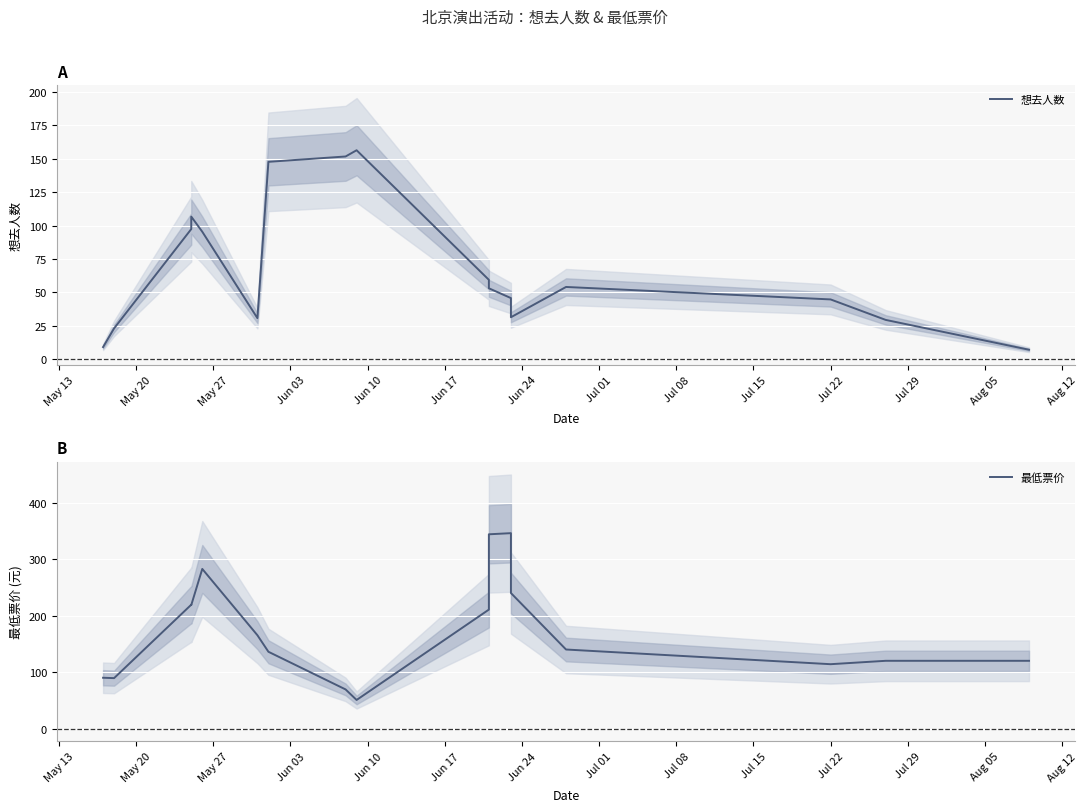

What is the sum of all 想去人数 values?

1142.0